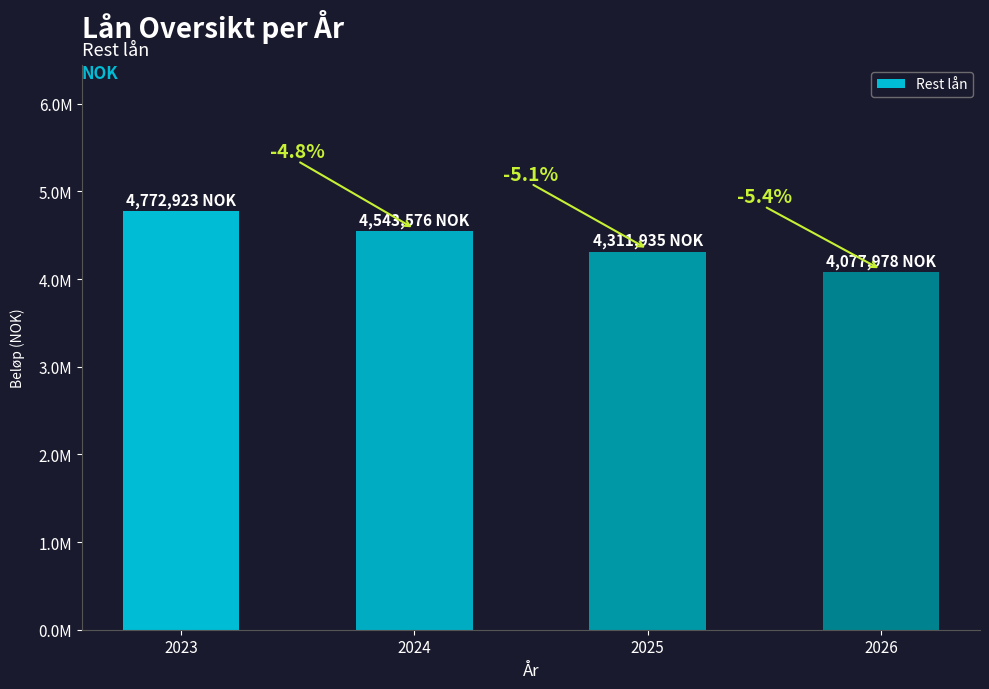

Is it true that the value at 2025 is 929911?

False